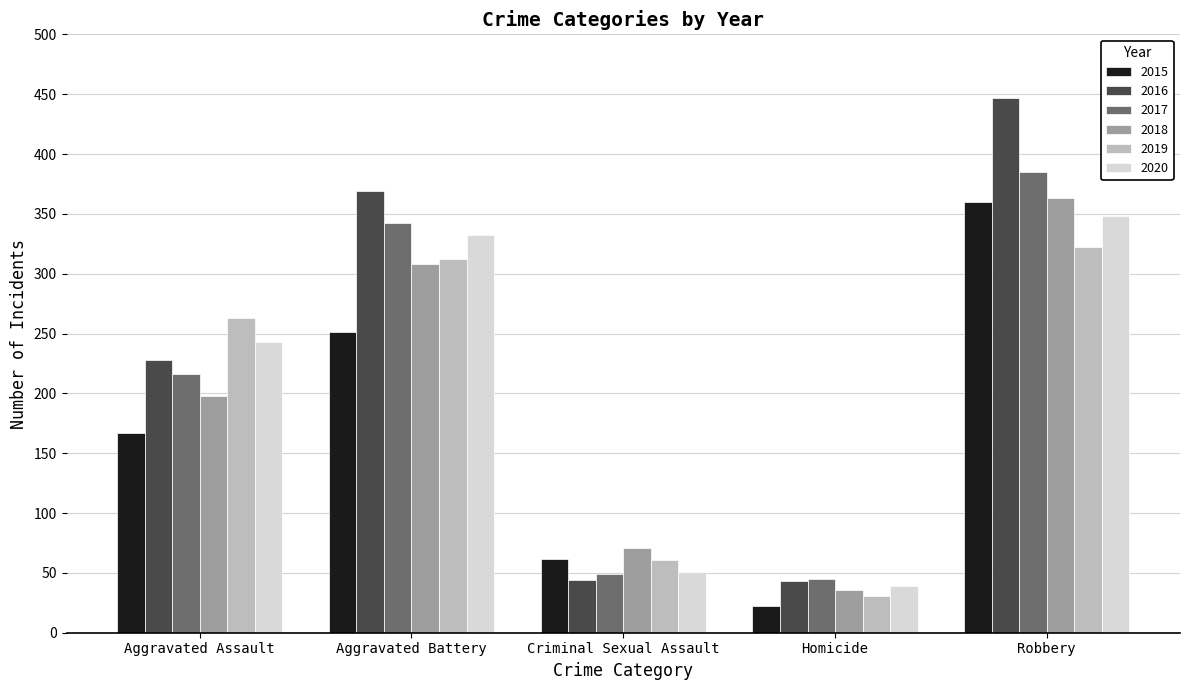

Is the value of 2017 at Aggravated Battery greater than the value of 2020 at Criminal Sexual Assault?

Yes